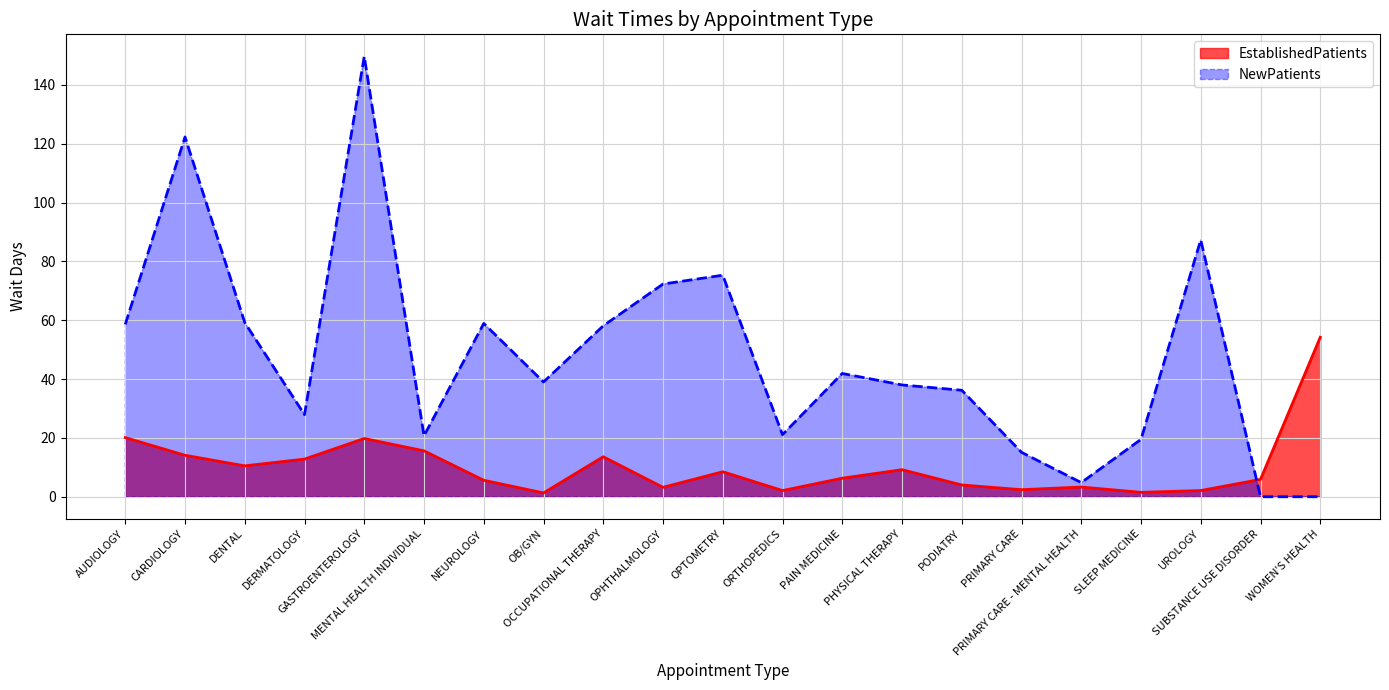

Where is the first local maximum for NewPatients?

CARDIOLOGY